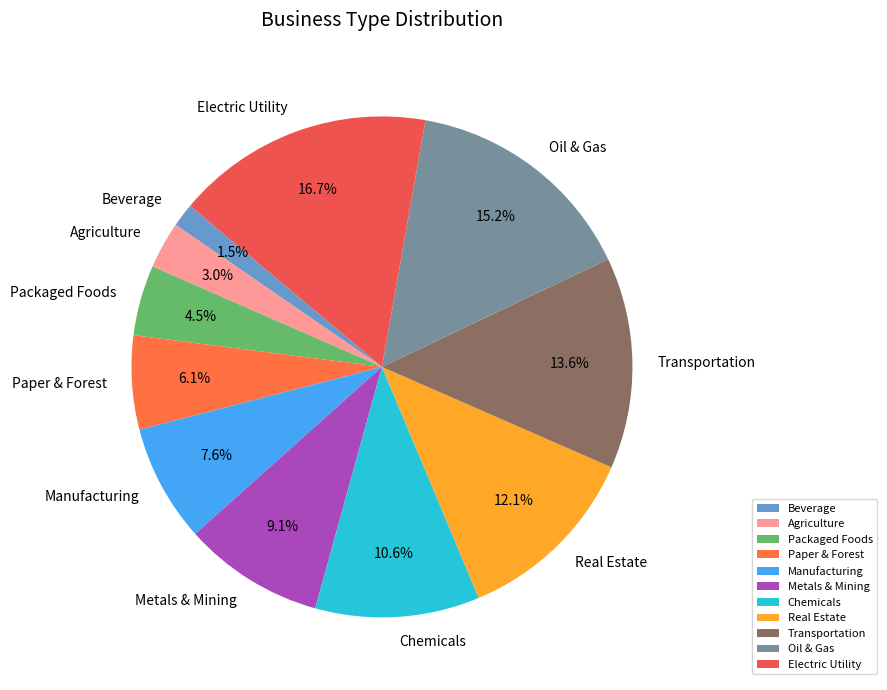

How many segments does this pie chart have?

11